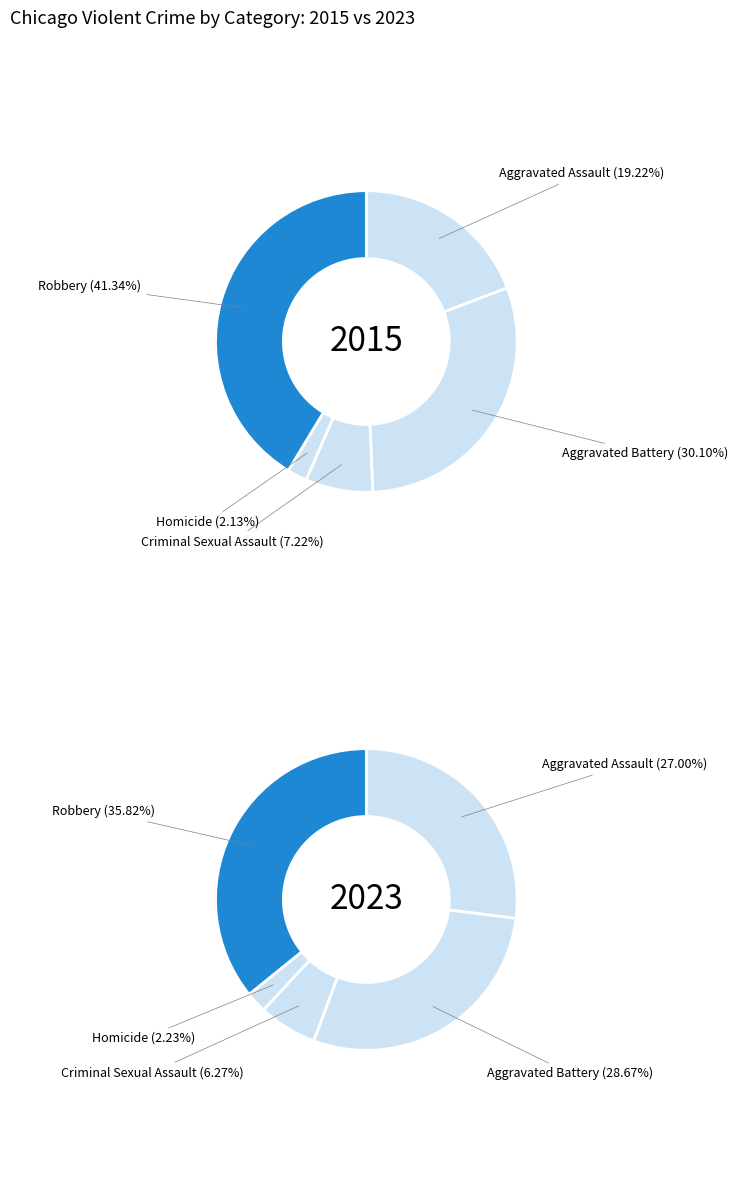

Between Criminal Sexual Assault and Homicide, which is larger?

Criminal Sexual Assault